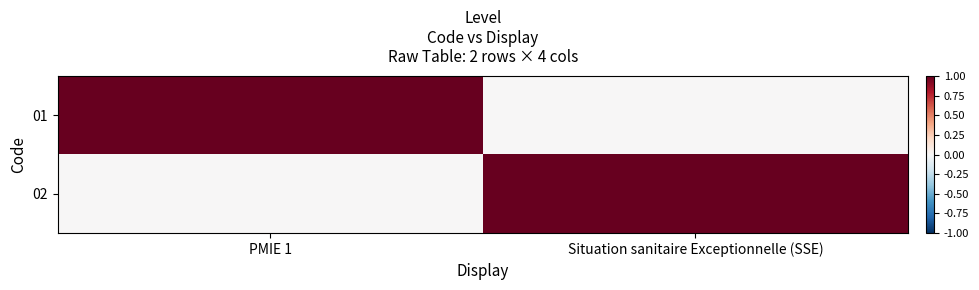

What is the spread (max minus min) of values at PMIE 1?

1